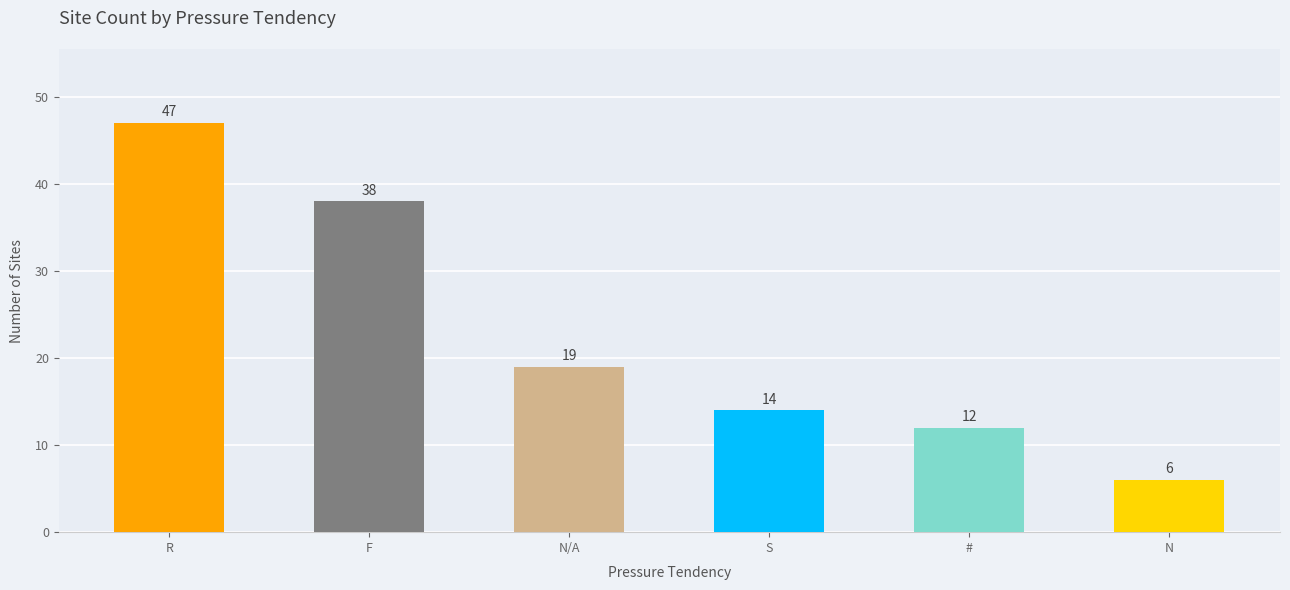

True or false: the data shows 6 at N.

True